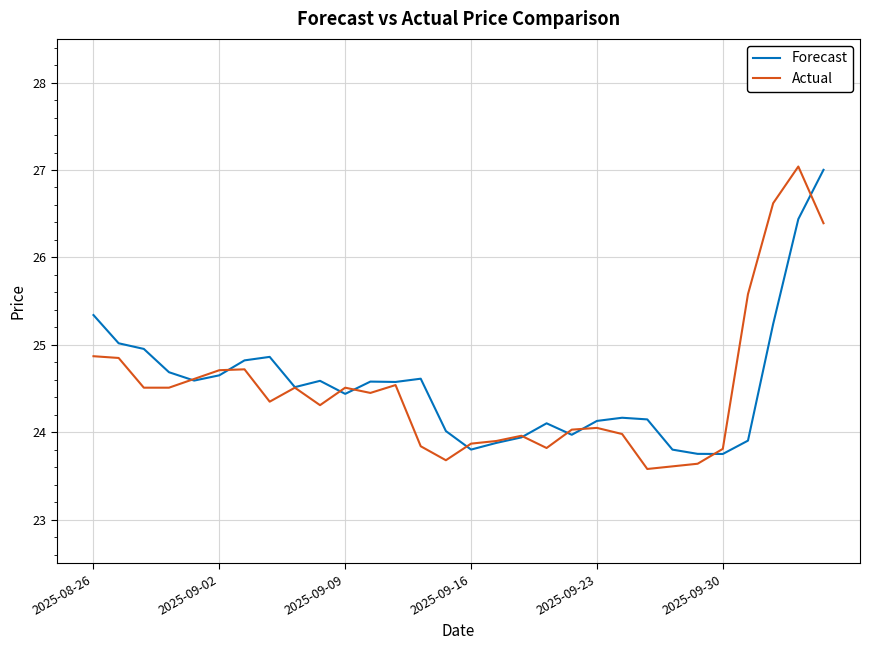

What is the maximum value for Forecast?

27.0